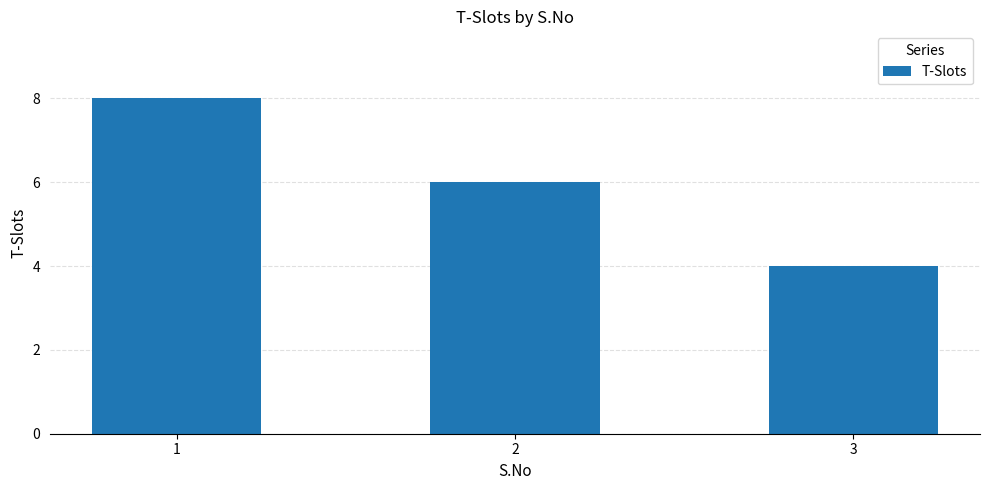

What is the value of the 1st bar from the left?

8